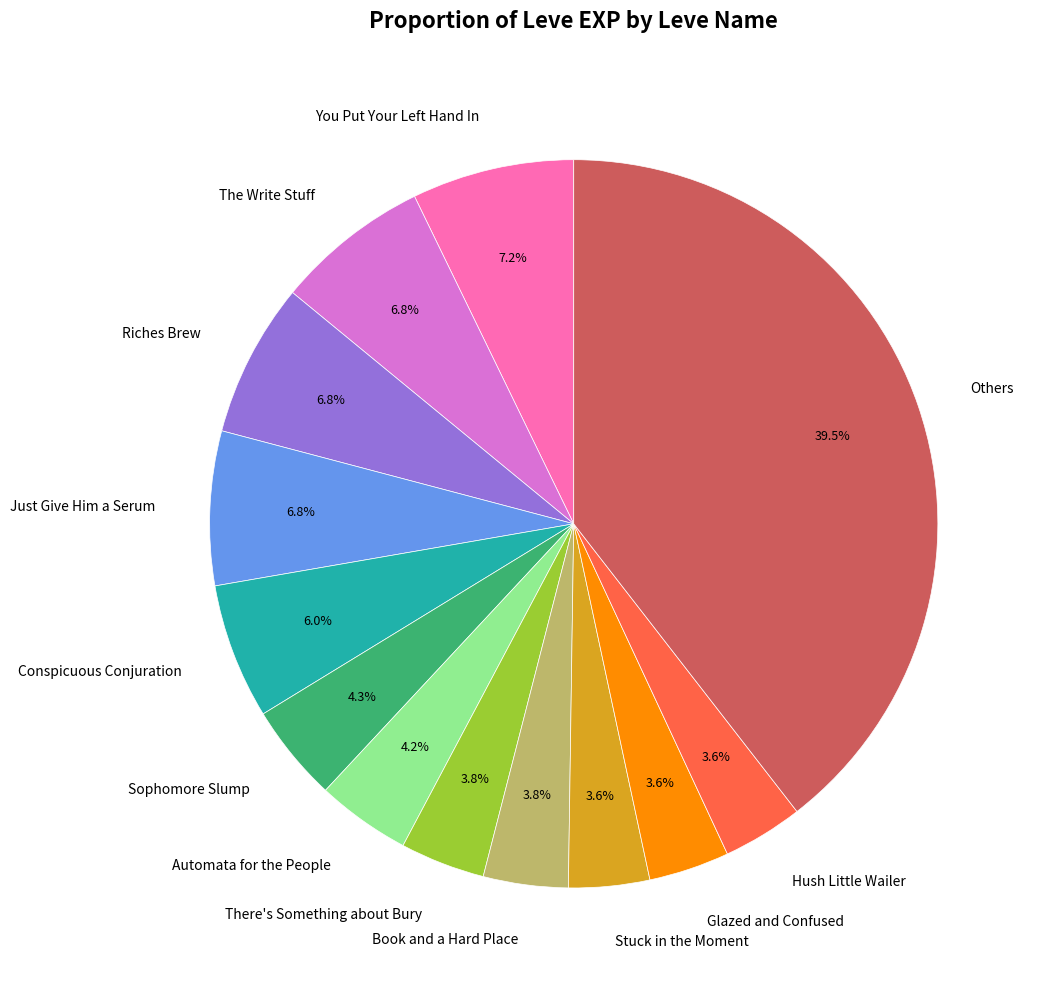

Is Book and a Hard Place the majority of the pie?

No